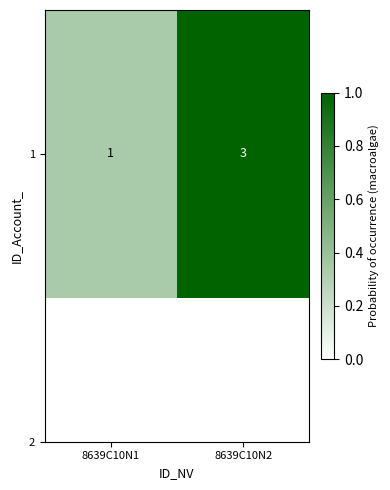

What is the maximum value shown in the chart?

1.0